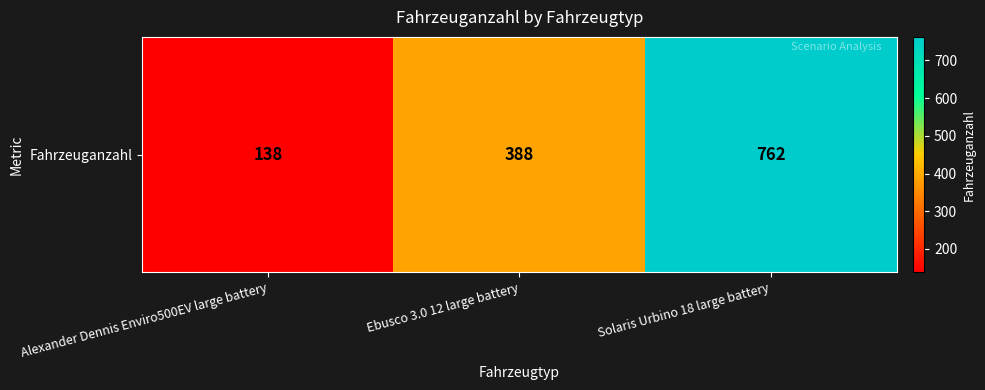

Reading left to right, list all the values displayed in this chart.

138	388	762